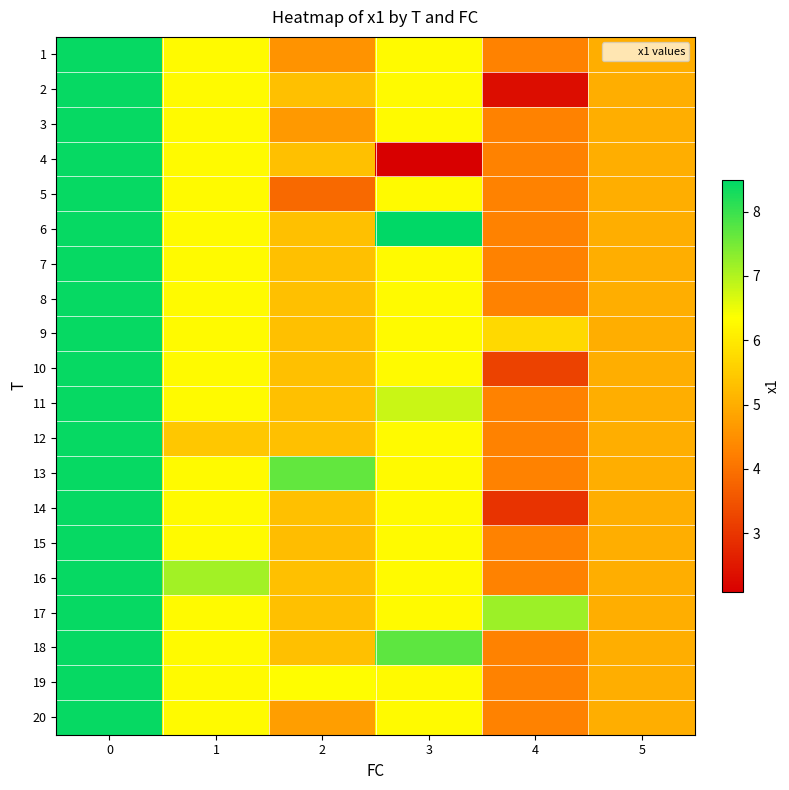

How many distinct data groups are displayed?

20